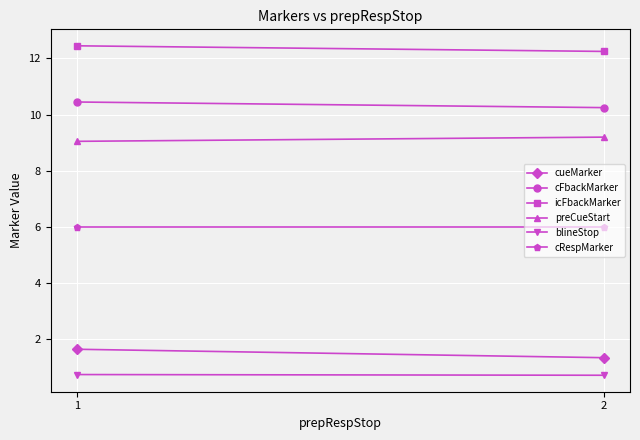

Which series changed the most between 1 and 2?

cueMarker